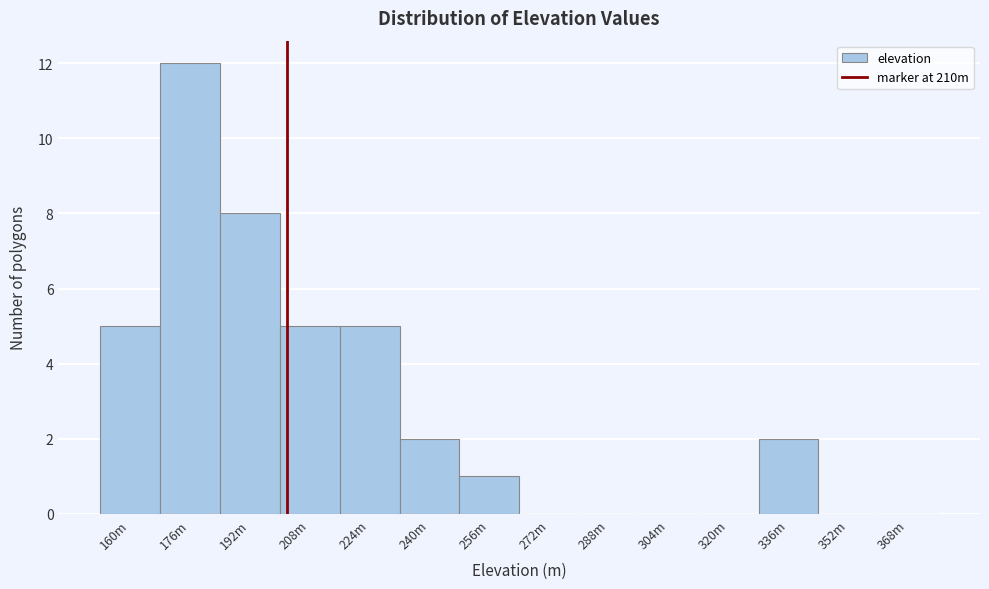

Reading left to right, what are all the values shown in this chart?

160m=5	176m=12	192m=8	208m=5	224m=5	240m=2	256m=1	272m=0	288m=0	304m=0	320m=0	336m=2	352m=0	368m=0